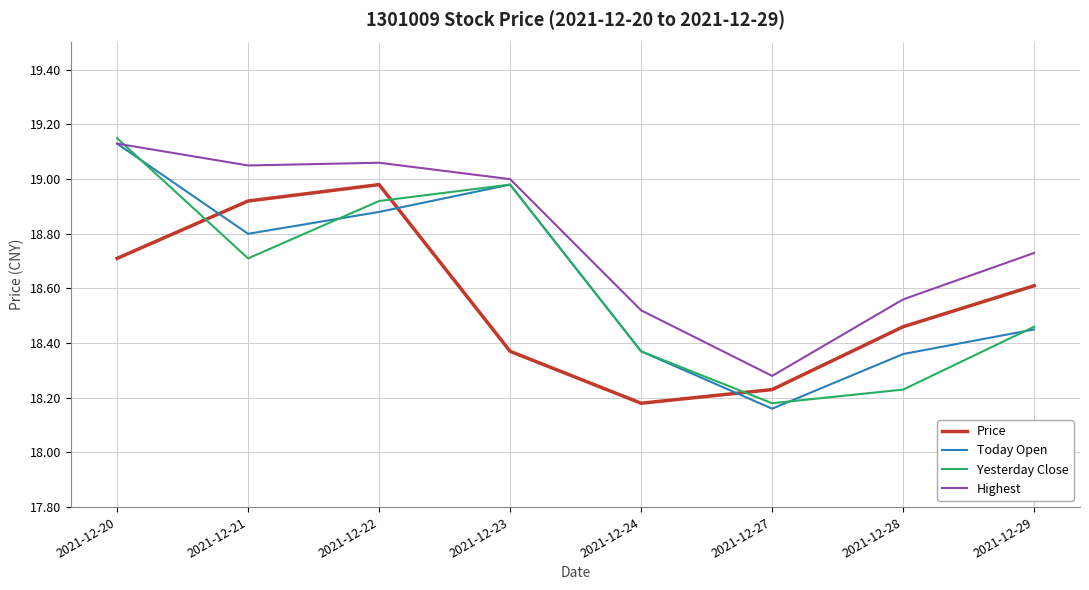

True or false: Highest has a value of 5.2 at 2021-12-27.

False